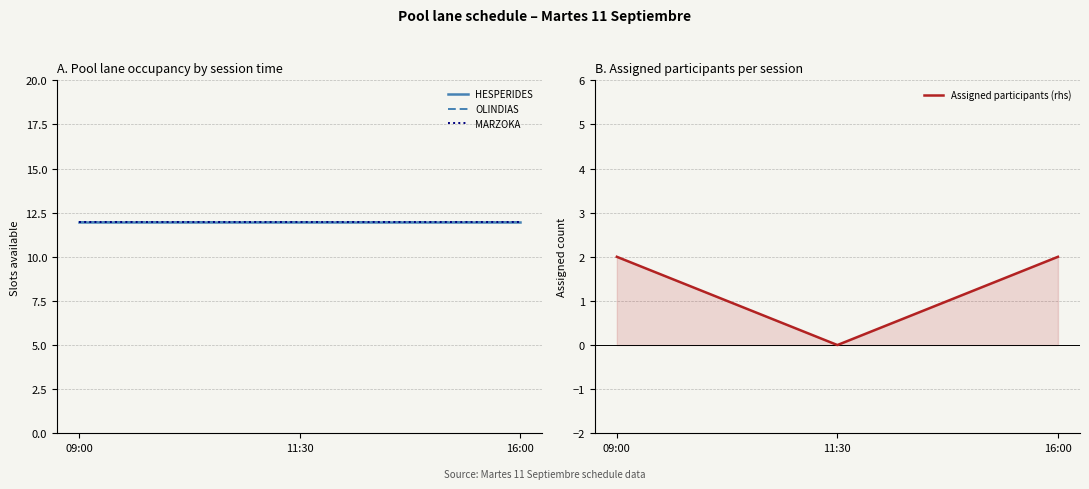

Between 09:00 and 11:30, which series saw the biggest shift?

Assigned participants (rhs)